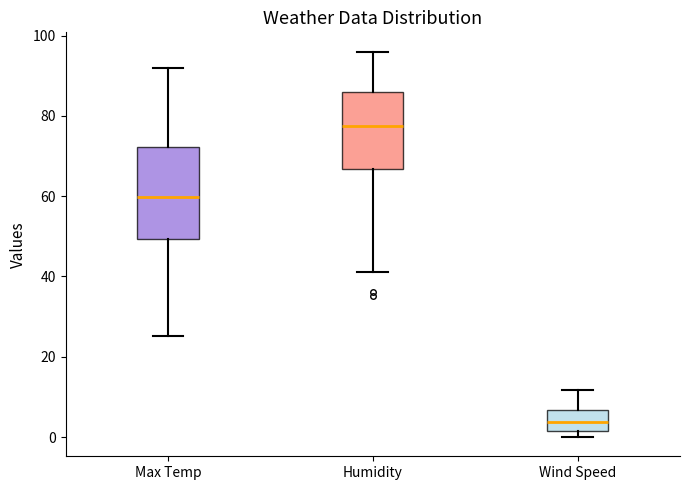

Reading left to right, read every box against the y-axis: the position of its median line, the range the box covers, and the ends of its whiskers. The values are not printed on the chart, so give them approximately, as read against the axis.

Max Temp: median 60, box 50 to 72, whiskers 26 to 92
Humidity: median 78, box 66 to 86, whiskers 42 to 96
Wind Speed: median 4, box 2 to 6, whiskers 0 to 12